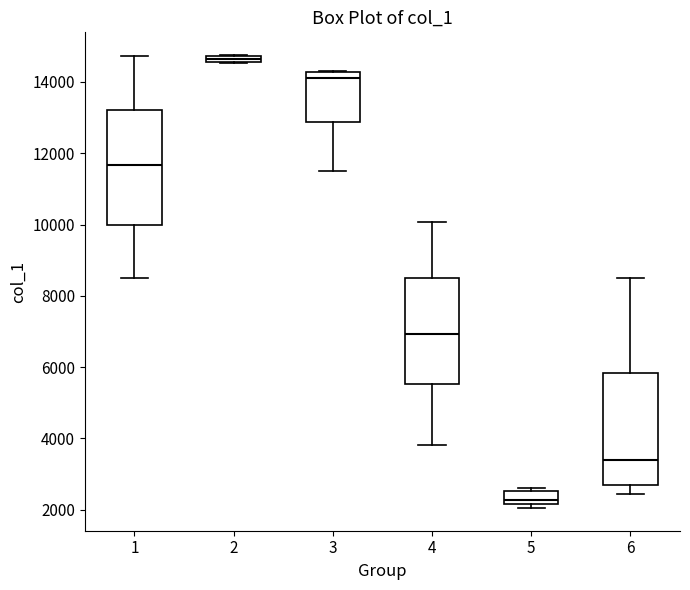

Which box has the highest median line?

2